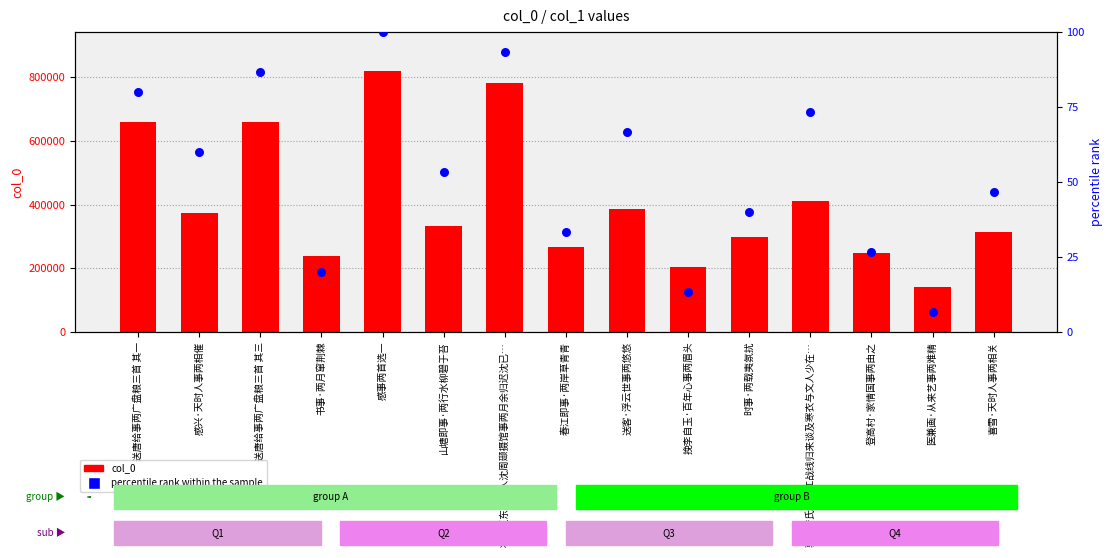

Which series has the largest total across all categories?

col_0